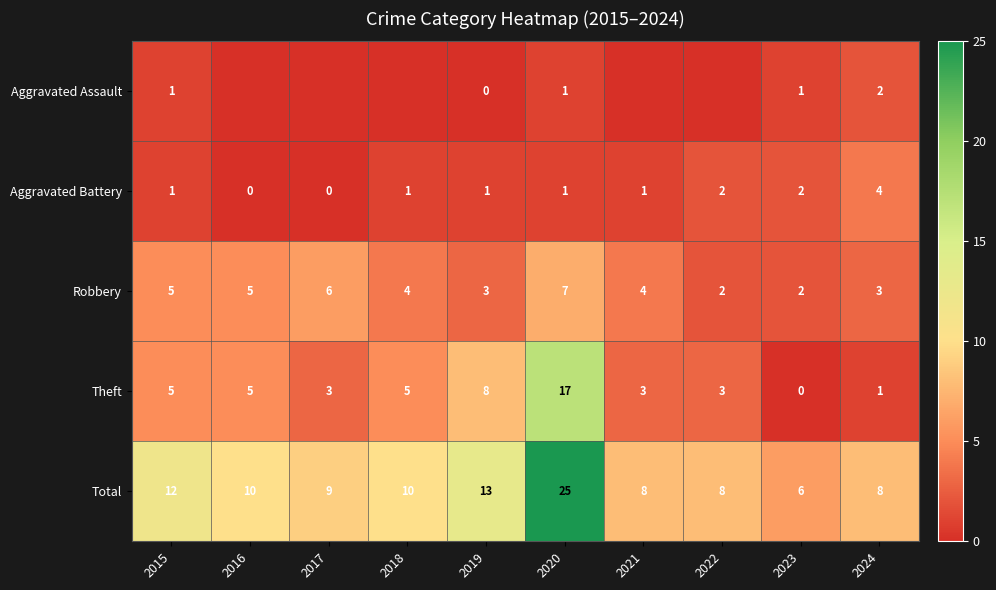

Which category has the highest value in the Total series?

2020